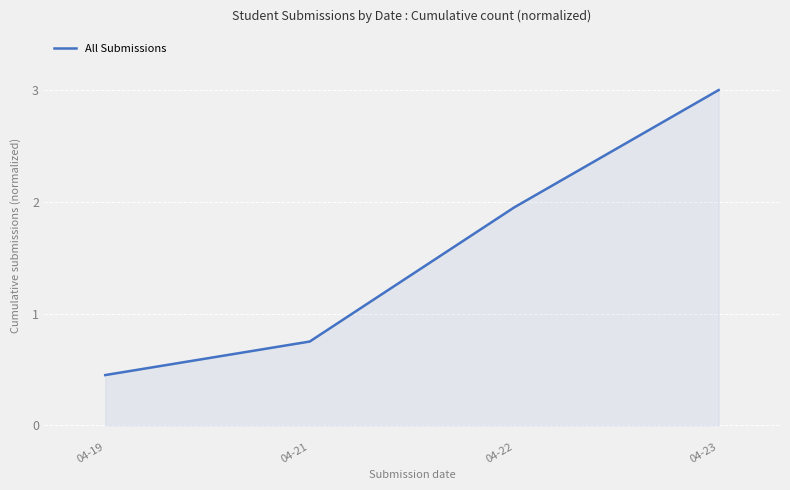

What is the sum of all values?

6.2